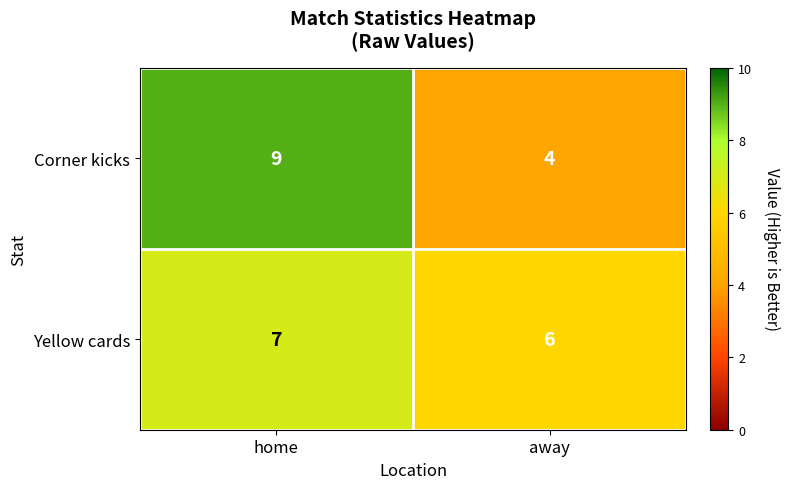

At which label does Corner kicks reach its minimum?

away